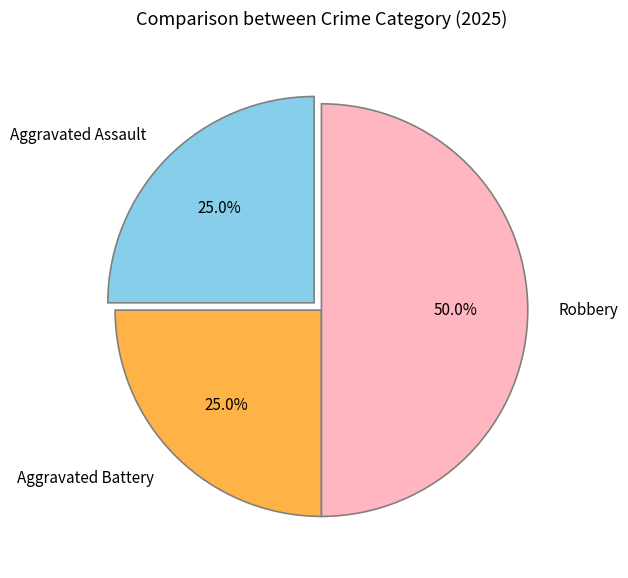

True or false: Aggravated Battery accounts for 25% of the total.

True